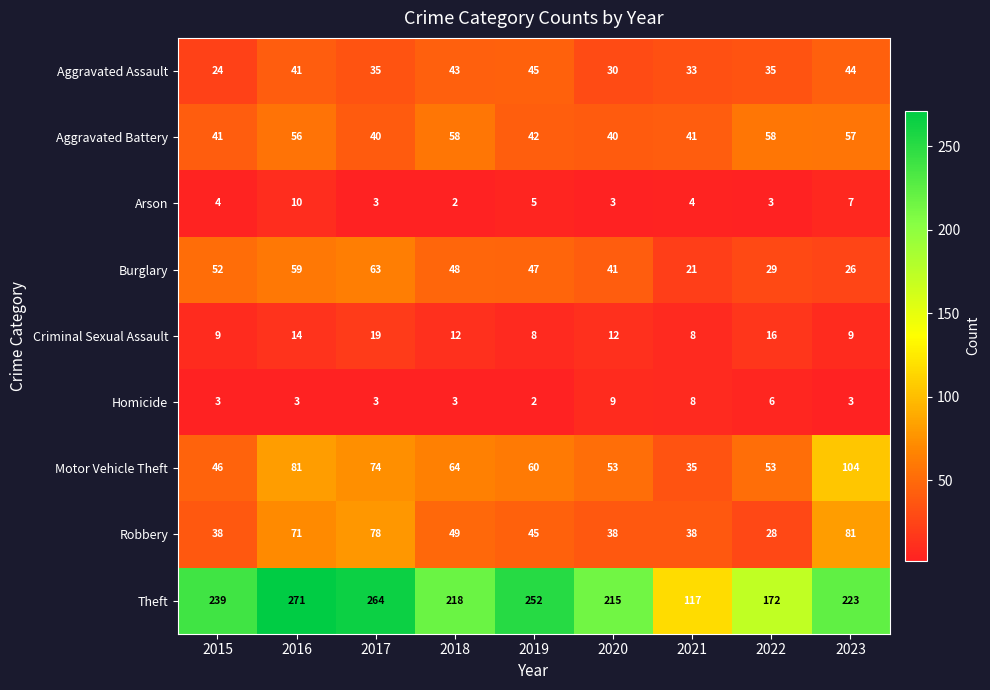

How many categories are shown in the chart?

9